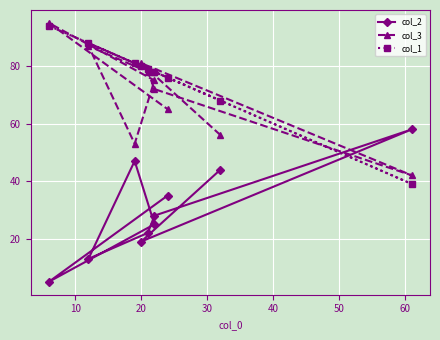

How many values in the col_2 series are below 28?

5